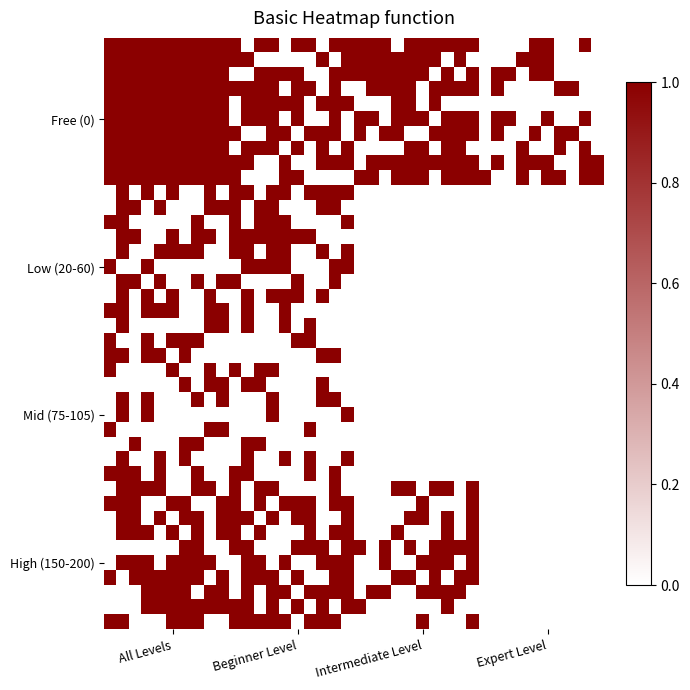

At how many categories does at least one series exceed 0?

40